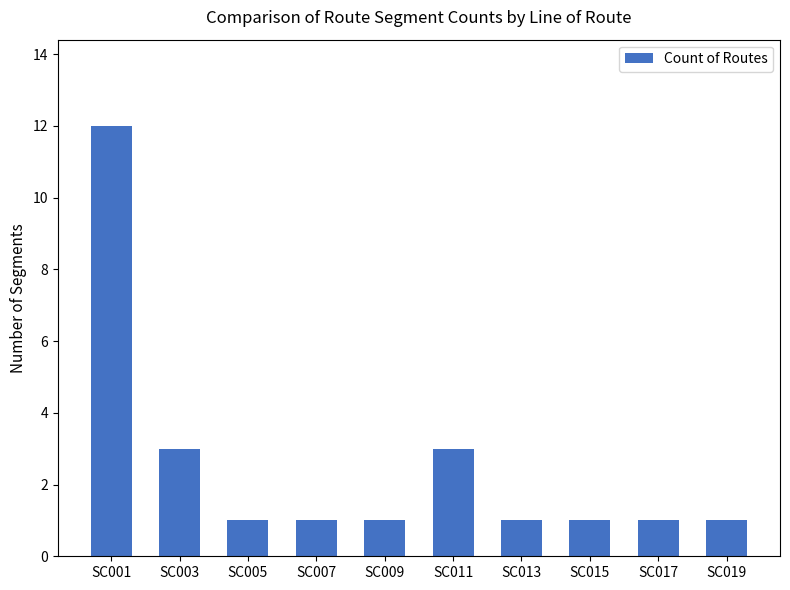

What is the sum of the values at SC013 and SC017?

2